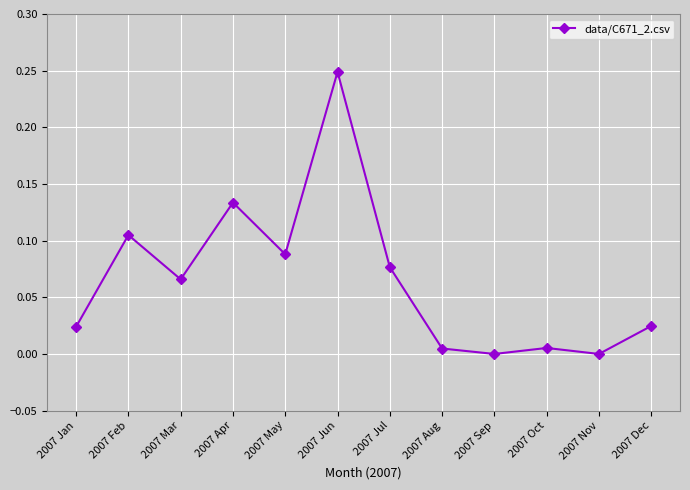

Which has a higher value, 2007 Dec or 2007 May?

2007 May